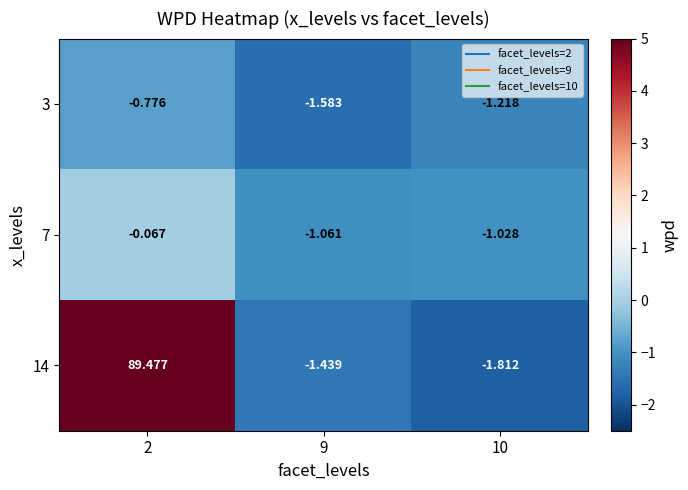

Count the number of data series in this chart.

3